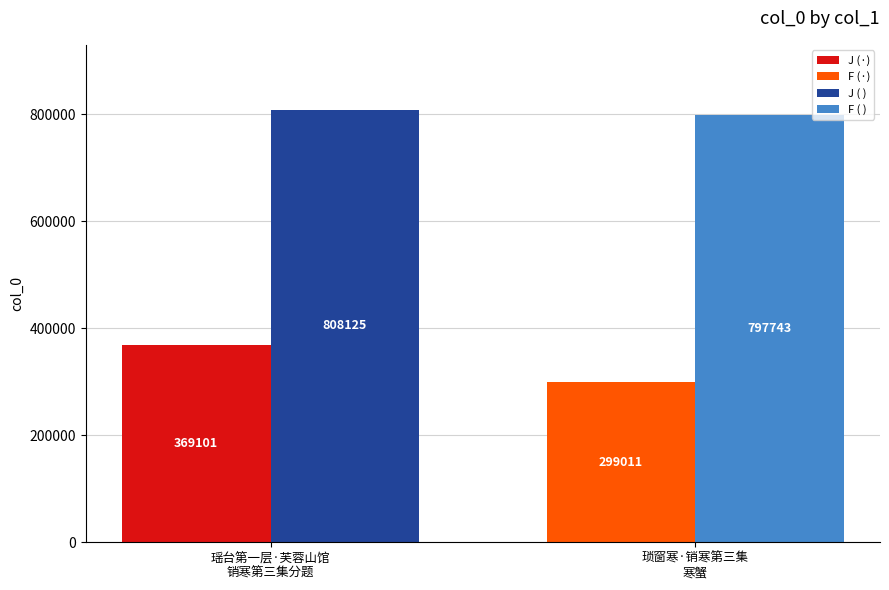

What is the smallest value displayed?

299011